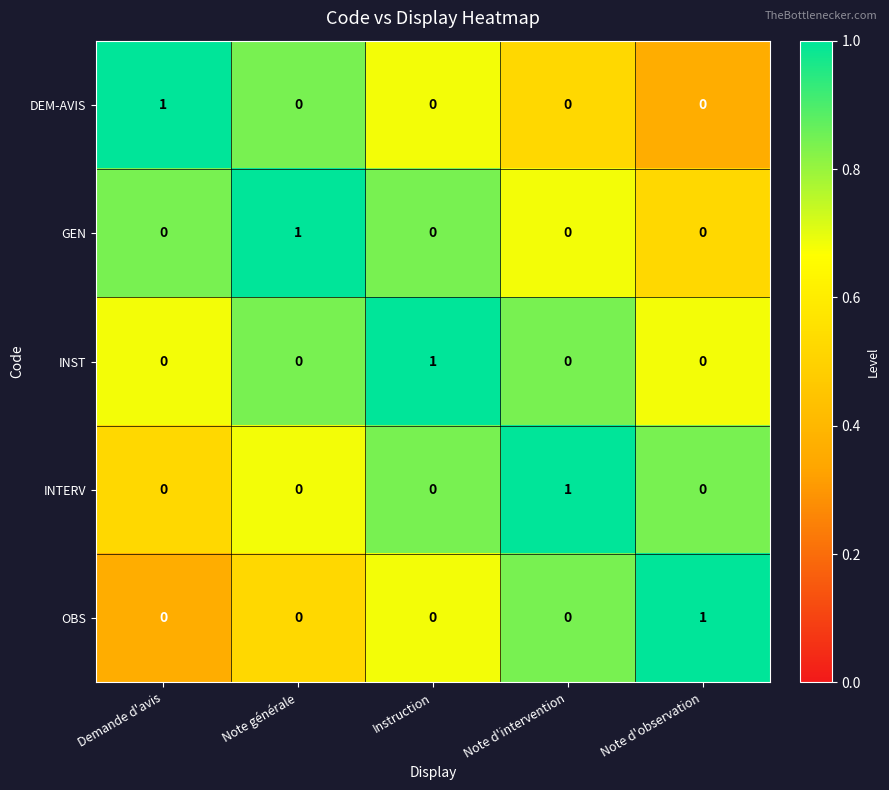

The OBS series shows 0 at Demande d'avis. True or false?

True